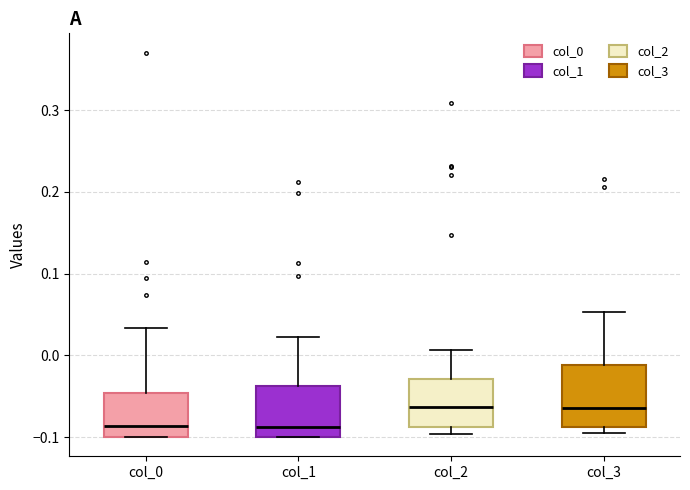

Reading left to right, transcribe this box plot: for each box, give where its median line is, the range the box spans, and where its two whiskers end, as read against the y-axis. The values are not printed on the chart, so give them approximately, as read against the axis.

col_0: median -0.09, box -0.10 to -0.05, whiskers -0.10 to 0.03
col_1: median -0.09, box -0.10 to -0.04, whiskers -0.10 to 0.02
col_2: median -0.06, box -0.09 to -0.03, whiskers -0.10 to 0.01
col_3: median -0.06, box -0.09 to -0.01, whiskers -0.10 to 0.05